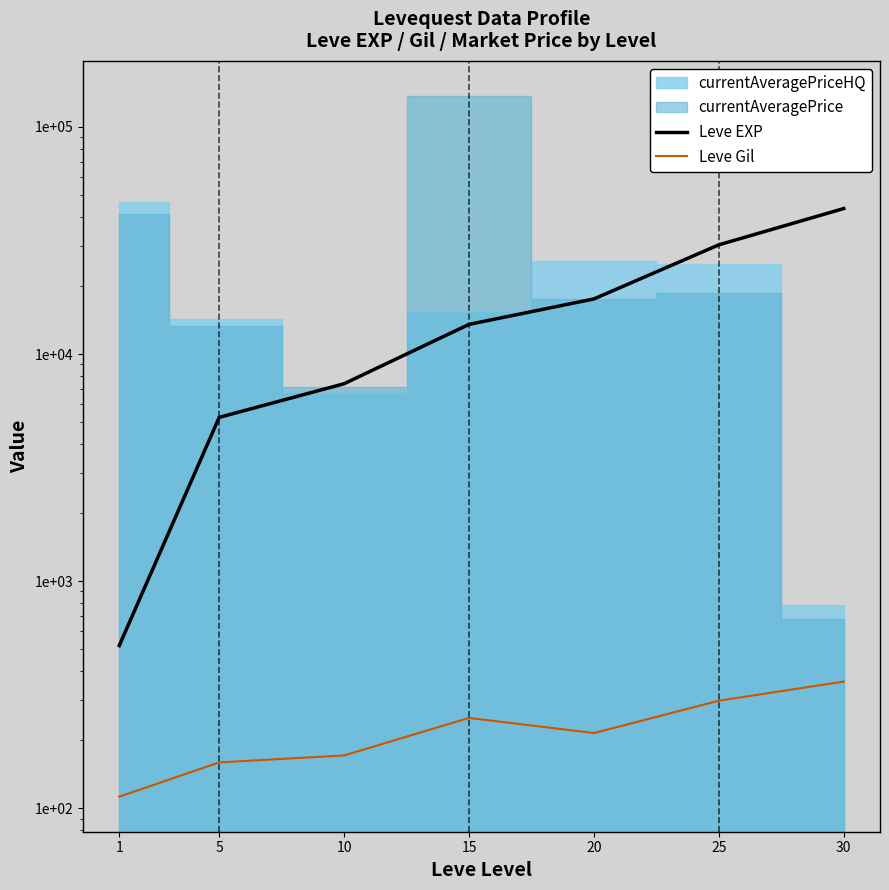

How many lines are shown in the chart?

2